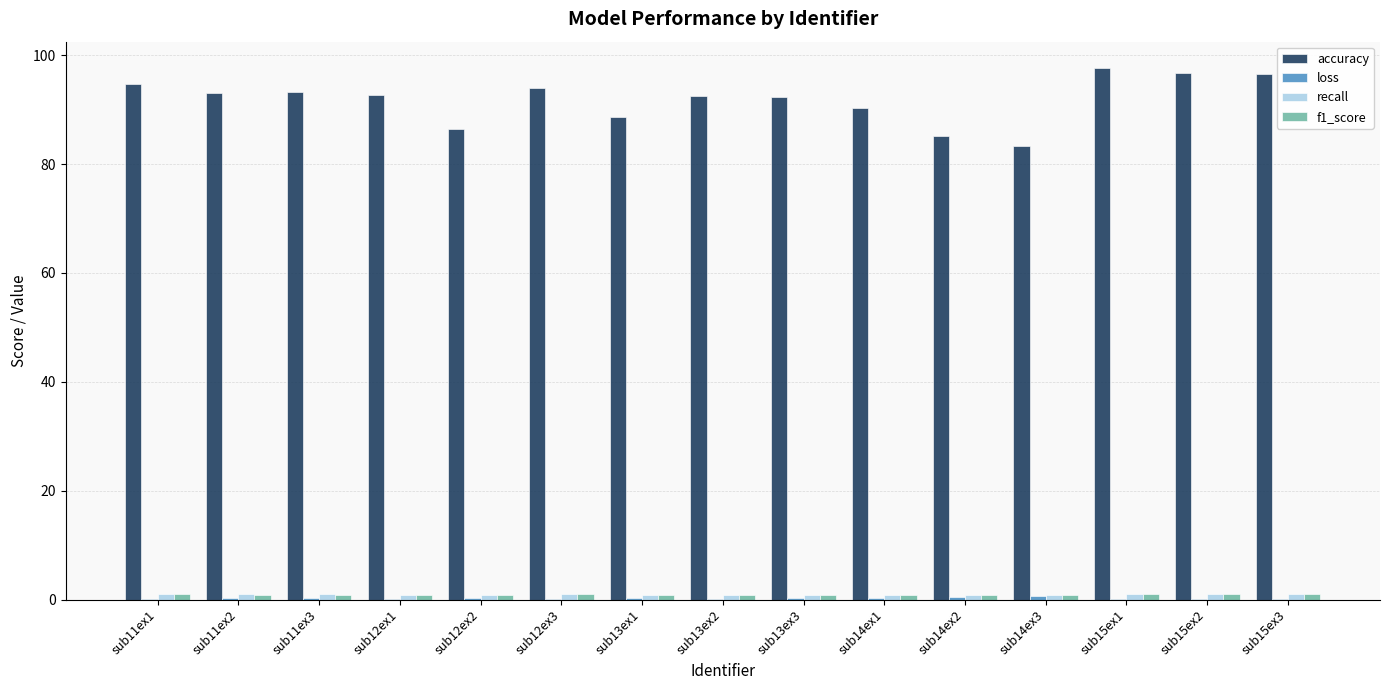

What is the maximum value shown in the chart?

97.6